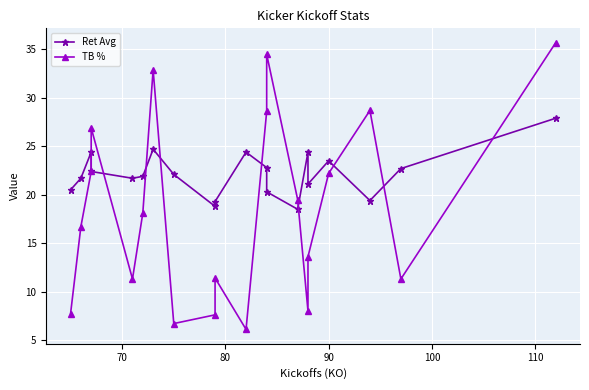

In TB %, how many points are lower than both neighbors (excluding endpoints)?

5